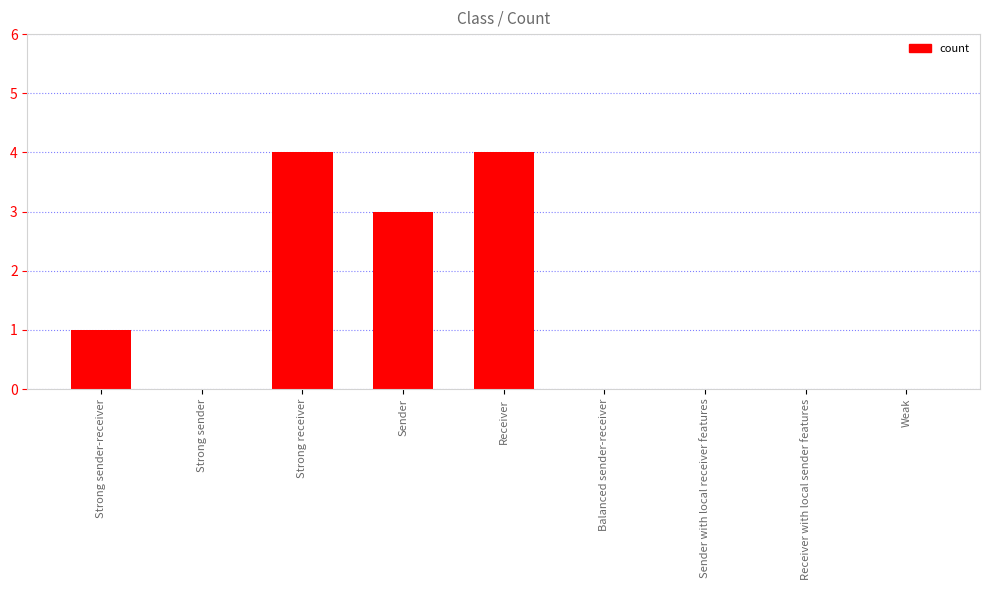

What is the average value?

1